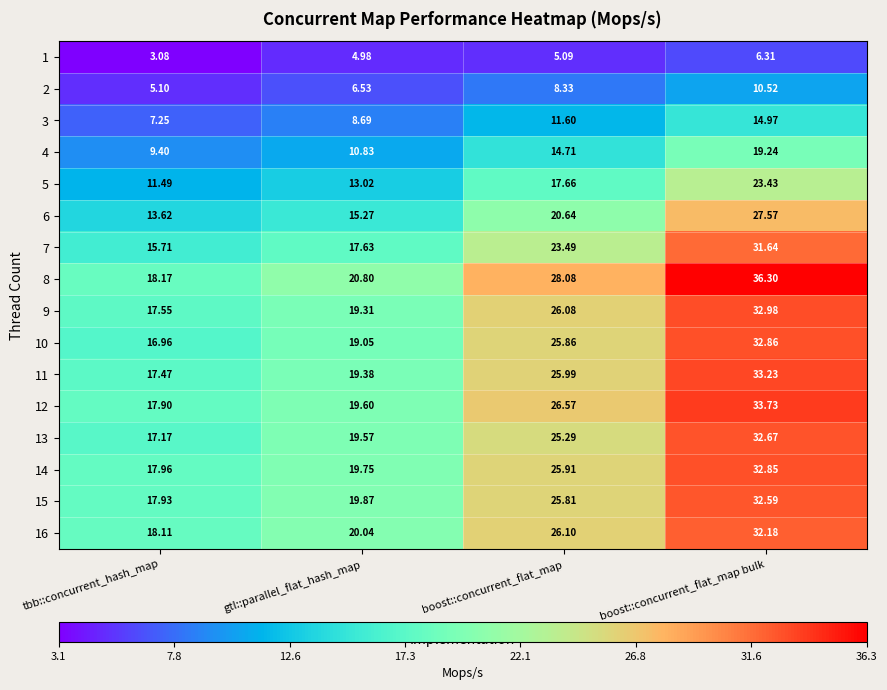

List the labels in order of 5 value, smallest first.

tbb::concurrent_hash_map, gtl::parallel_flat_hash_map, boost::concurrent_flat_map, boost::concurrent_flat_map bulk